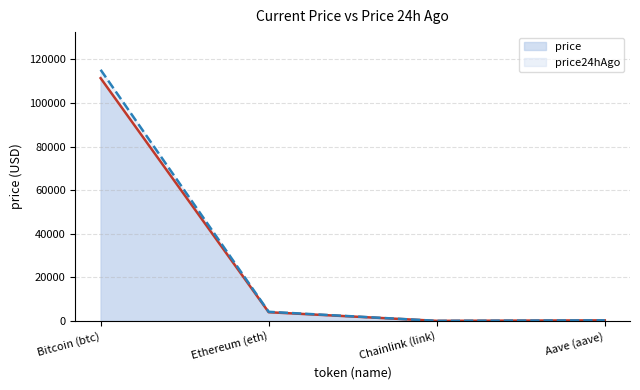

What is the difference between the highest and lowest values at Chainlink (link)?

1.1